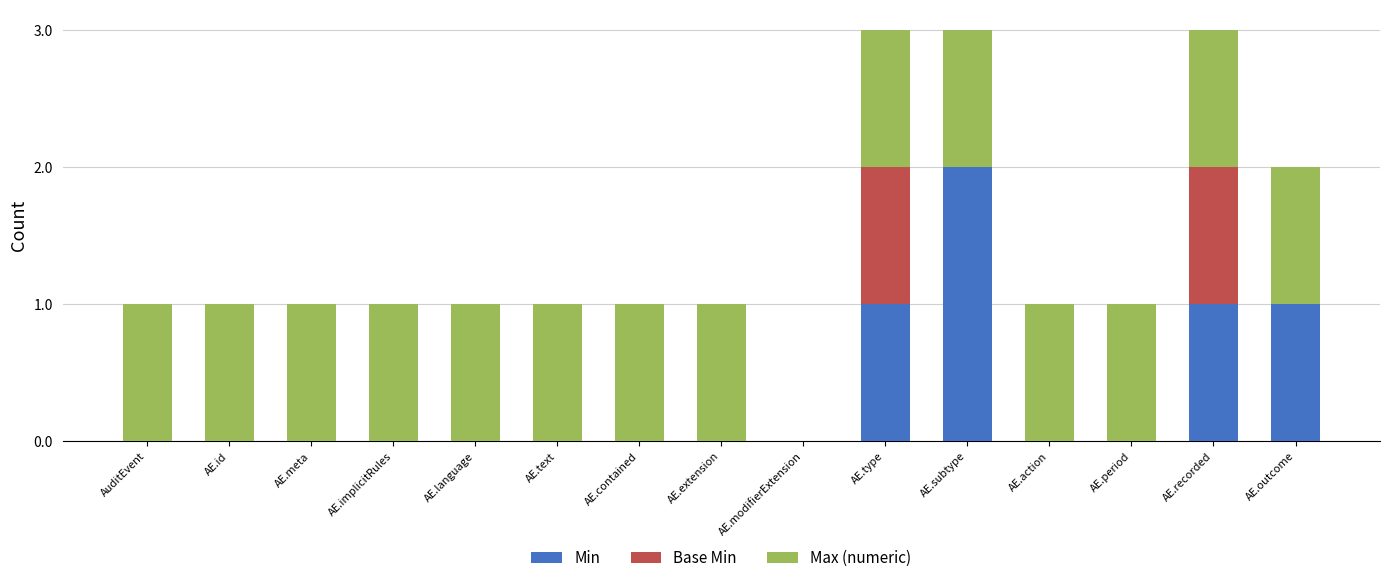

Which category has the highest value in the Min series?

AE.subtype